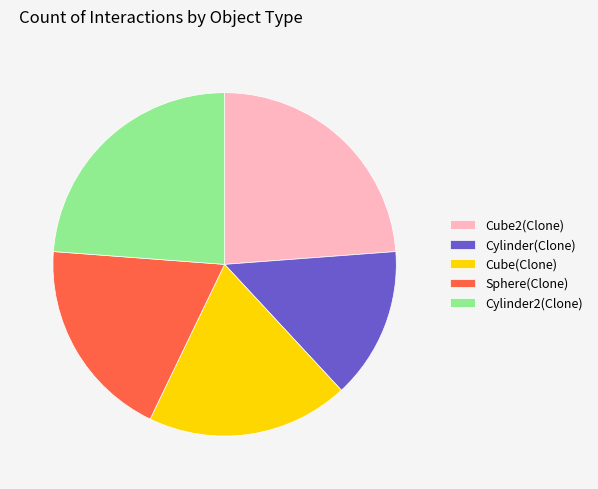

What is the smallest slice in the pie chart?

Cylinder(Clone)